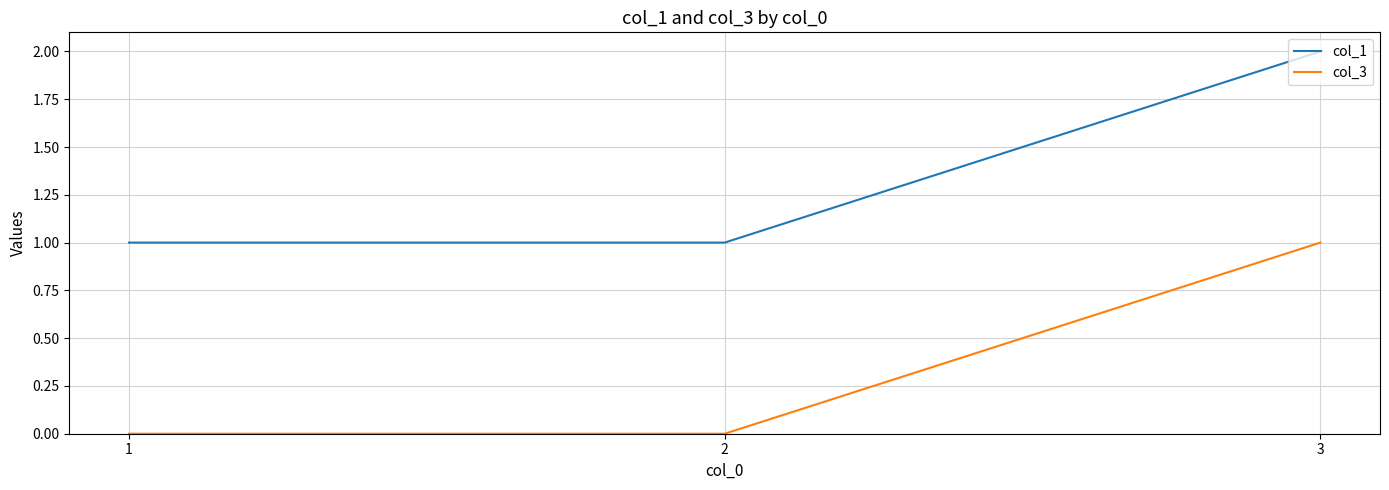

What is the approximate value of col_1 at 1?

1